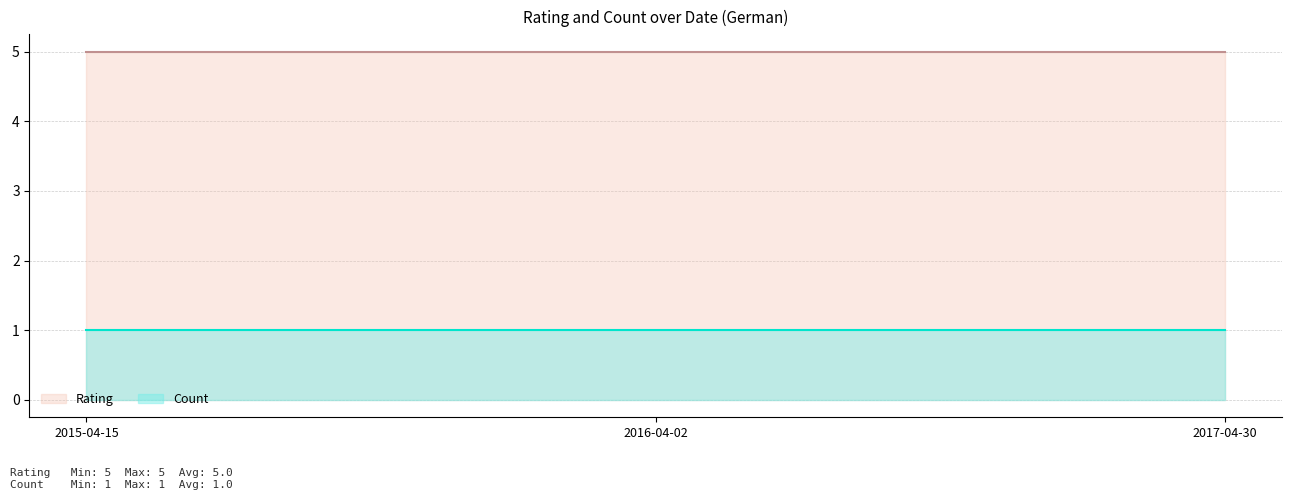

What position from the right is 2016-04-02?

2